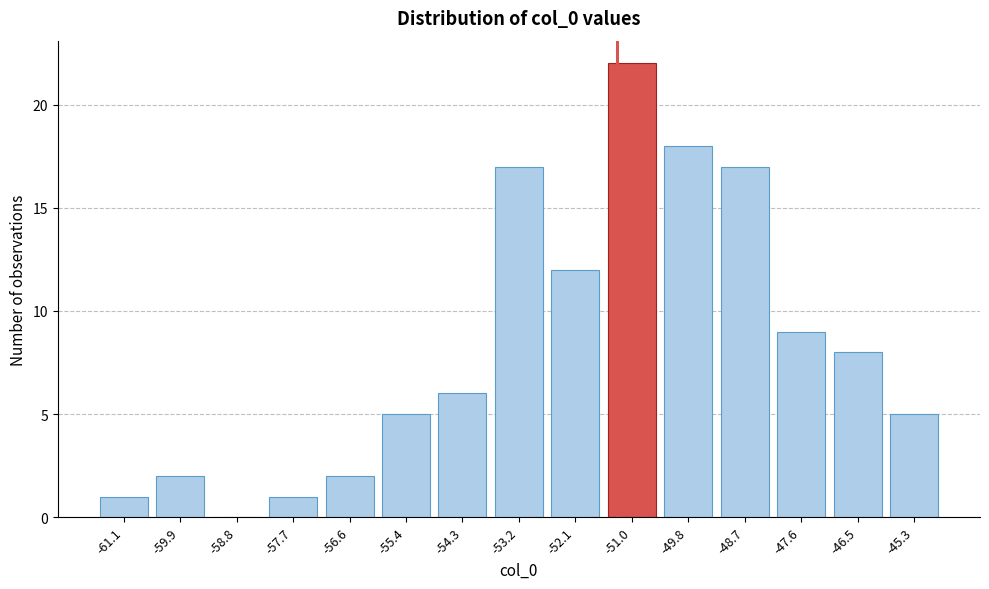

Reading left to right, transcribe this chart: for each bar, give the range it covers on the x-axis and its height. Neither the bar edges nor the heights are printed on the chart, so give them approximately, as read against the axes.

-61.6 to -60.4: 1
-60.4 to -59.4: 2
-59.4 to -58.2: 0
-58.2 to -57.2: 1
-57.2 to -56.0: 2
-56.0 to -54.8: 5
-54.8 to -53.8: 6
-53.8 to -52.6: 17
-52.6 to -51.6: 12
-51.6 to -50.4: 22
-50.4 to -49.2: 18
-49.2 to -48.2: 17
-48.2 to -47.0: 9
-47.0 to -46.0: 8
-46.0 to -44.8: 5